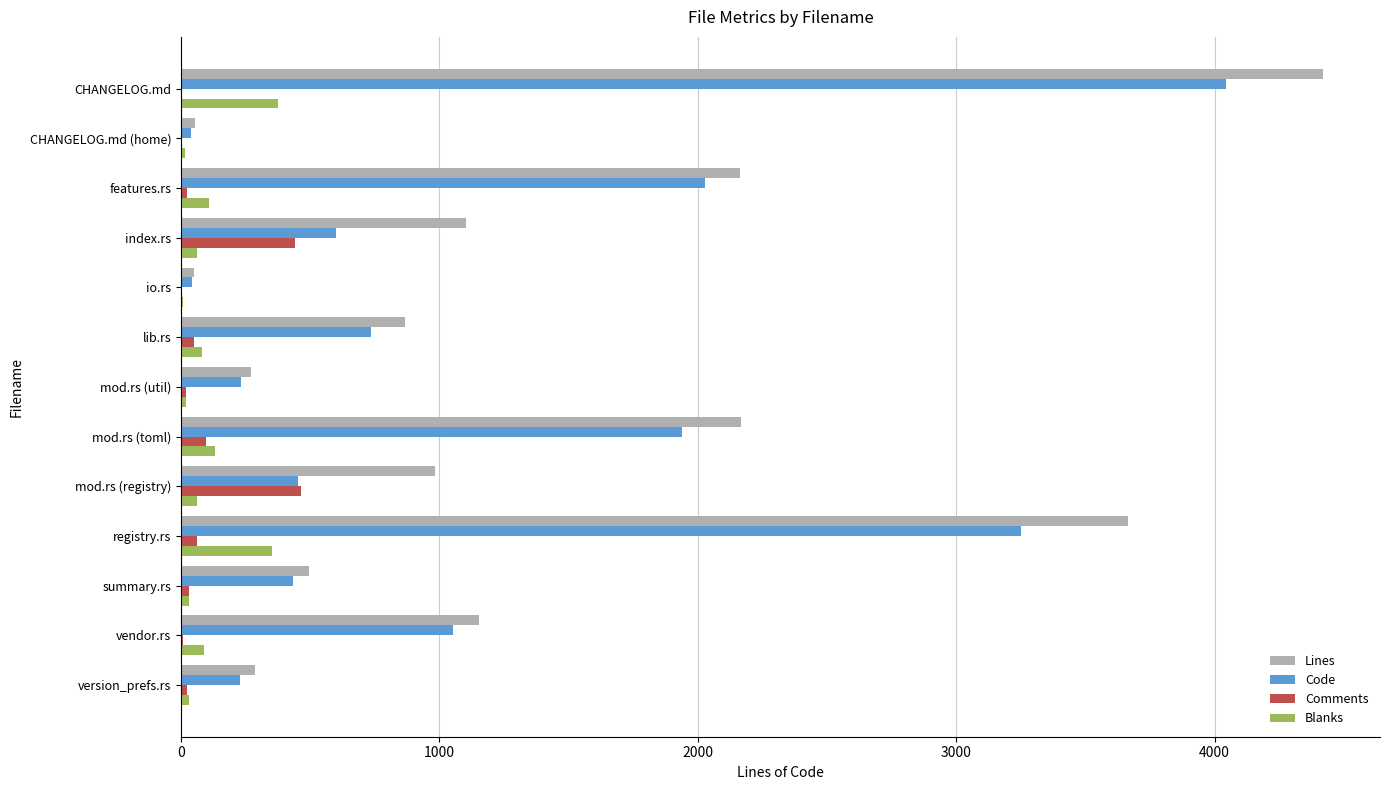

The value of Lines at features.rs is 2162. True or false?

True